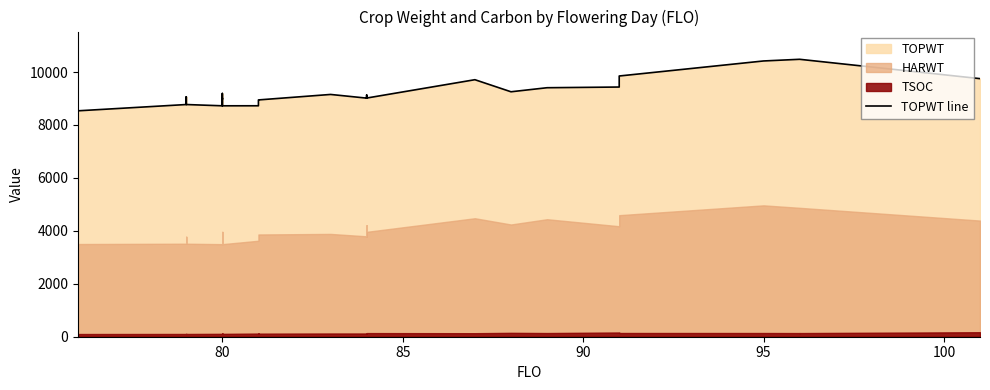

How many interior local valleys (lower than both neighbors) does the data have?

5